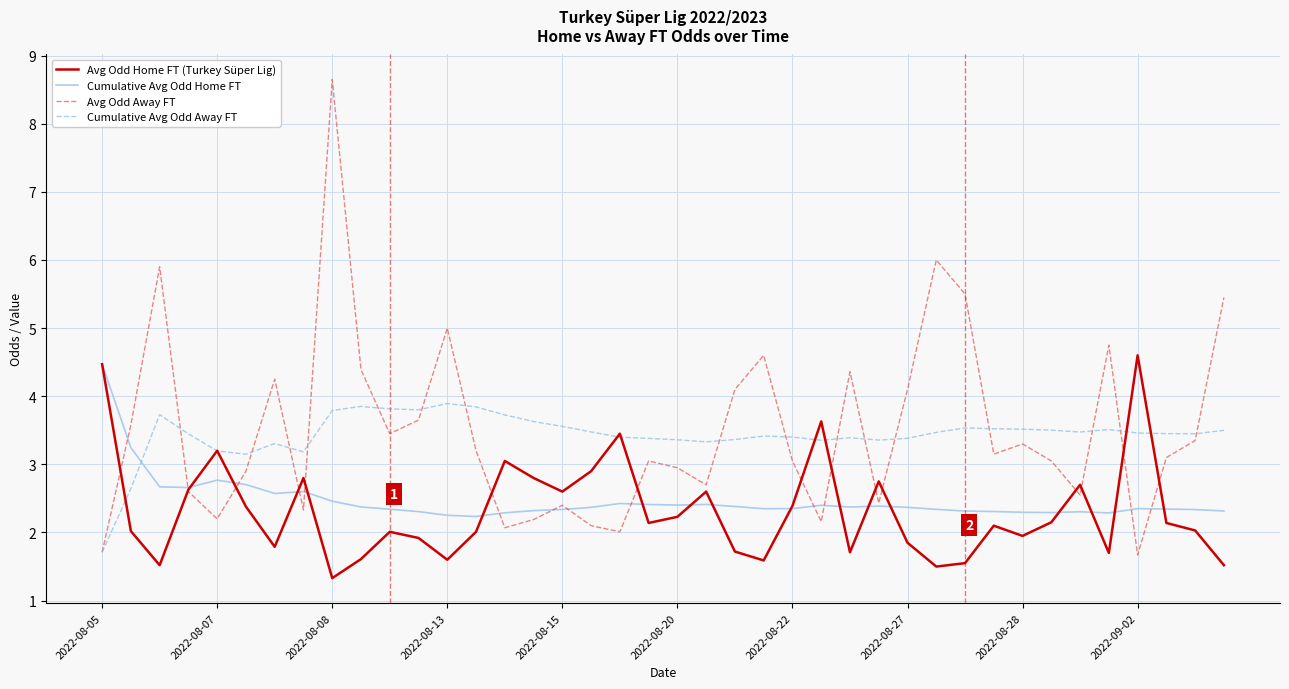

Which series has the widest spread of values?

Avg Odd Away FT